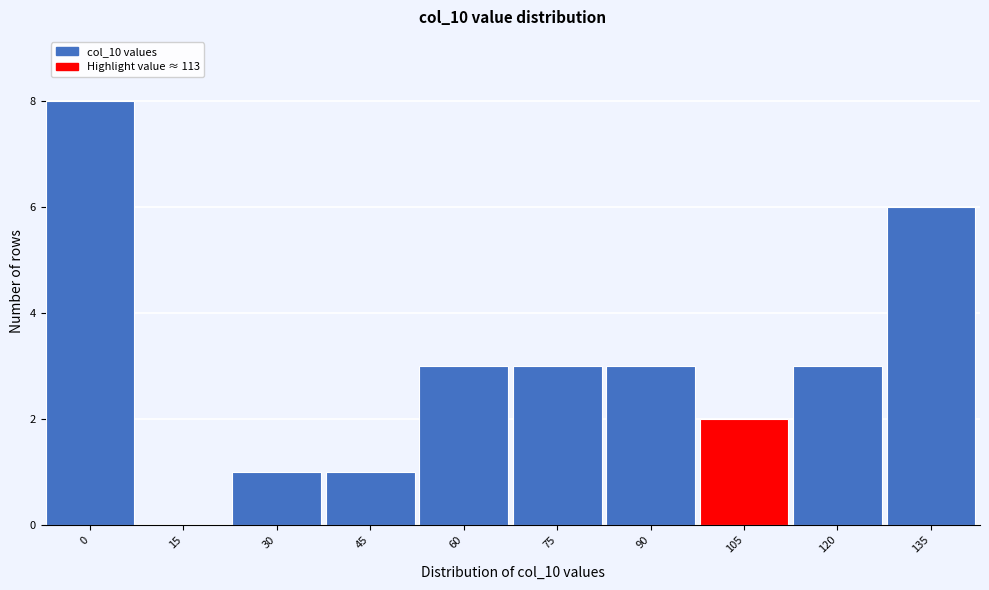

Reading left to right, extract all data points from this chart.

0=8	15=0	30=1	45=1	60=3	75=3	90=3	105=2	120=3	135=6